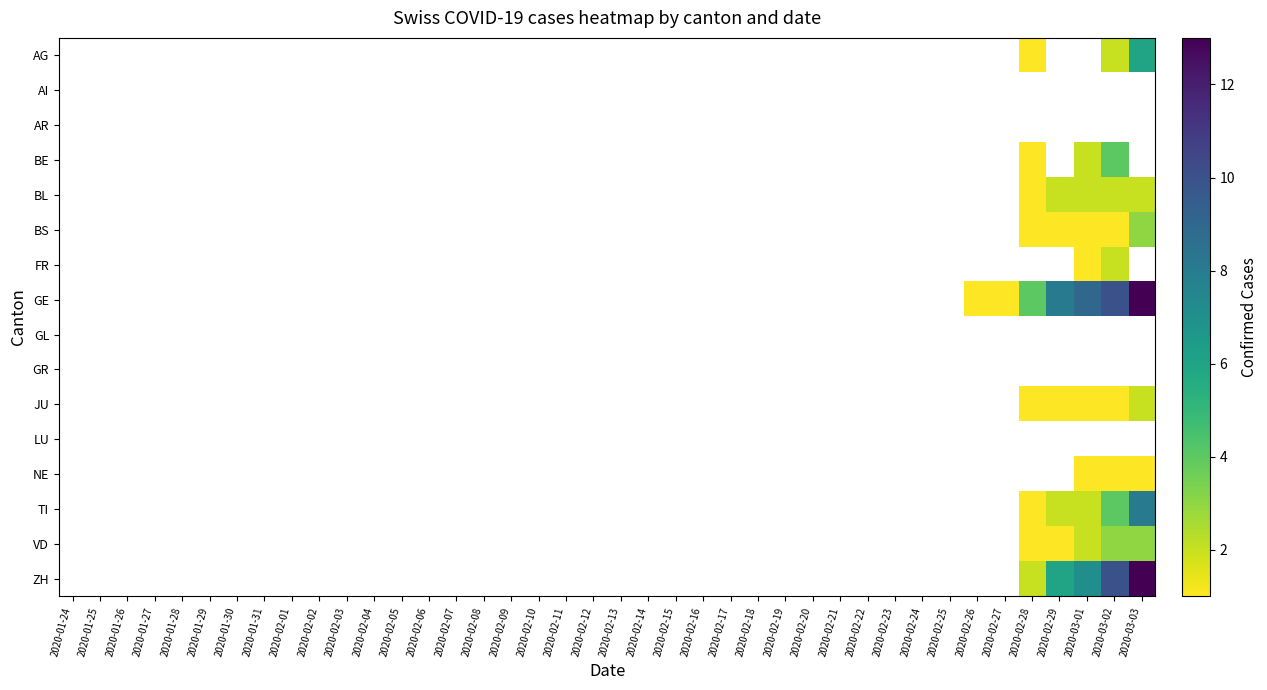

How many categories are shown in the chart?

40